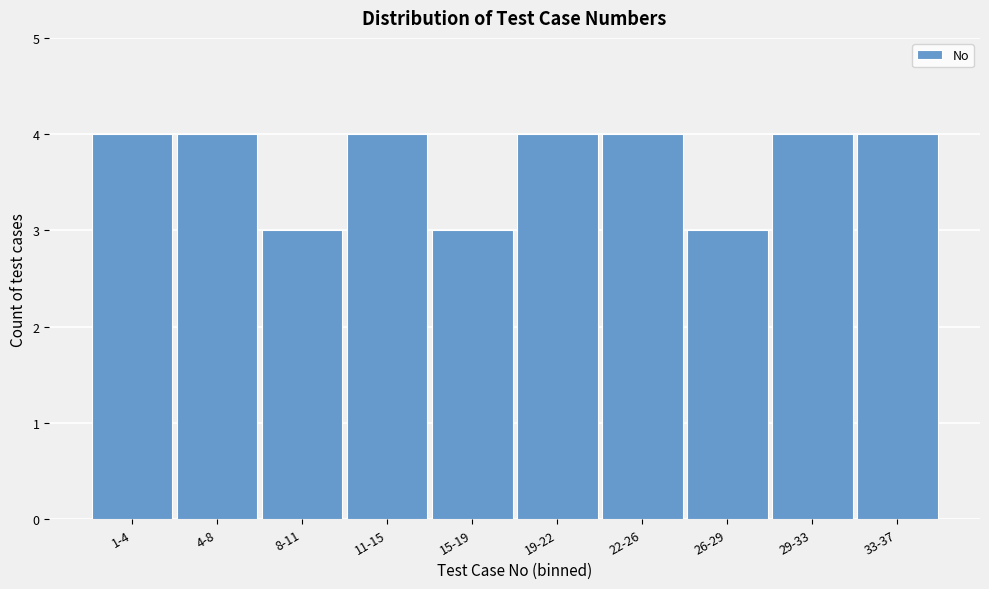

Reading left to right, what are all the values shown in this chart?

1-4=4	4-8=4	8-11=3	11-15=4	15-19=3	19-22=4	22-26=4	26-29=3	29-33=4	33-37=4